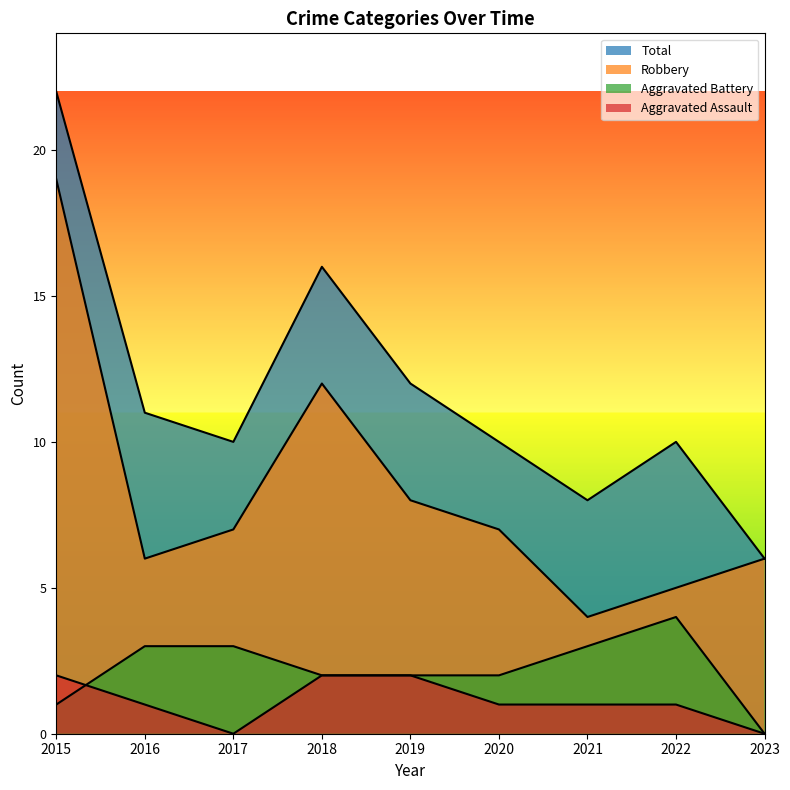

Count the number of categories in the chart.

9